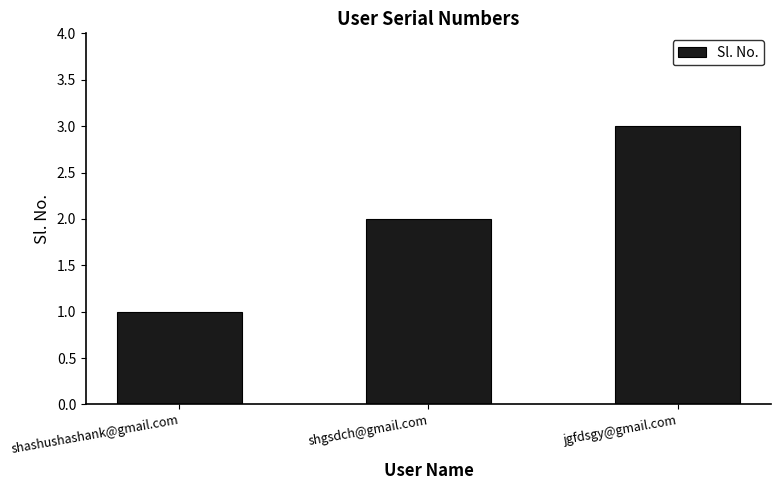

How many bars are there in total?

3